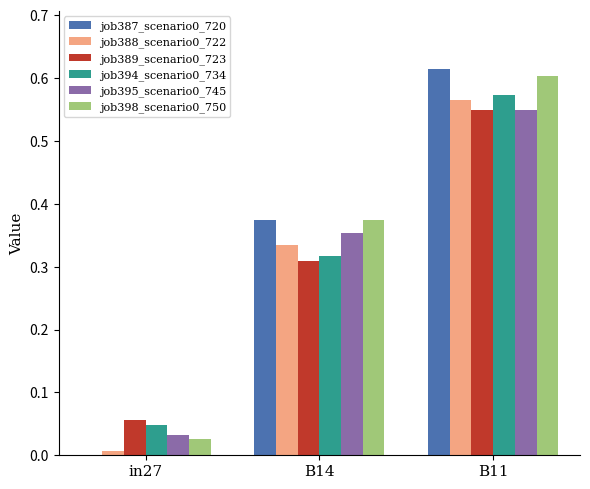

The job394_scenario0_734 series shows 0.4 at B14. True or false?

False